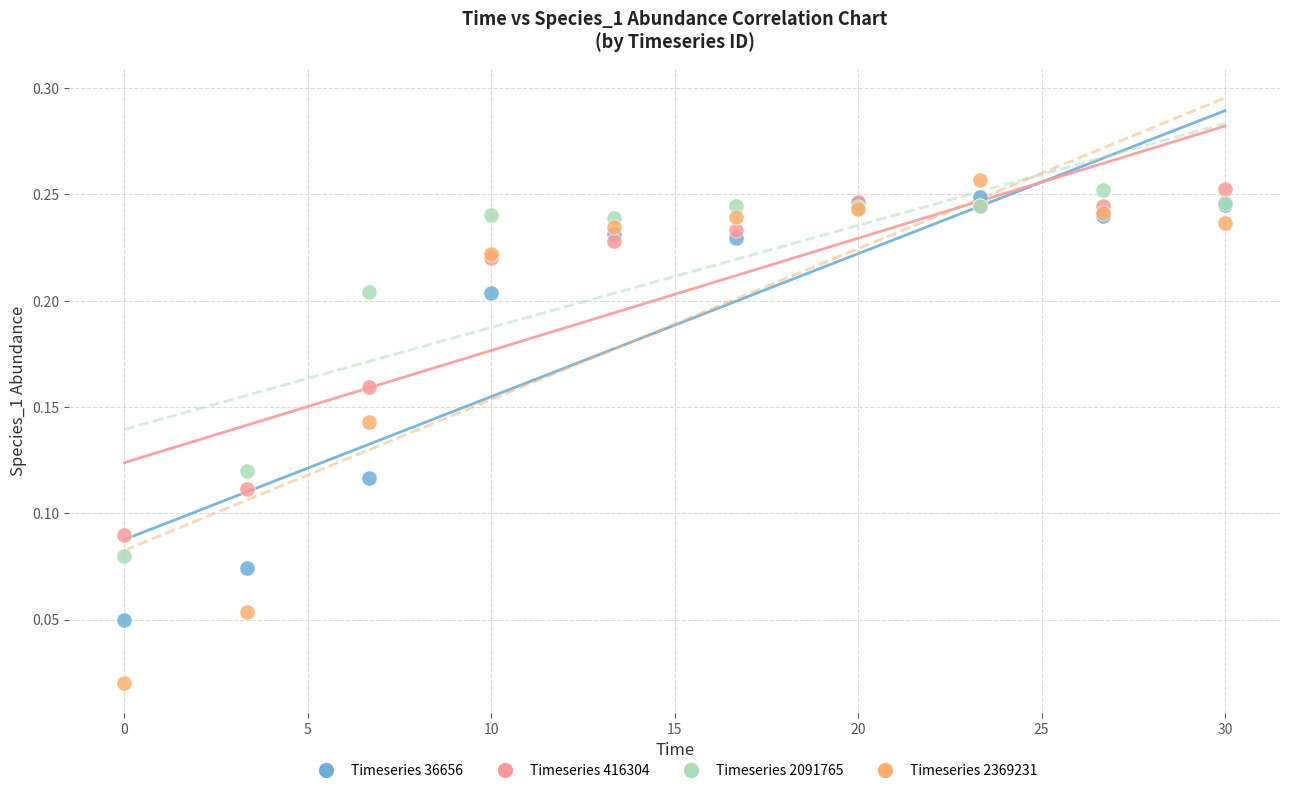

Which series has the largest Y range (max minus min)?

Timeseries 2369231